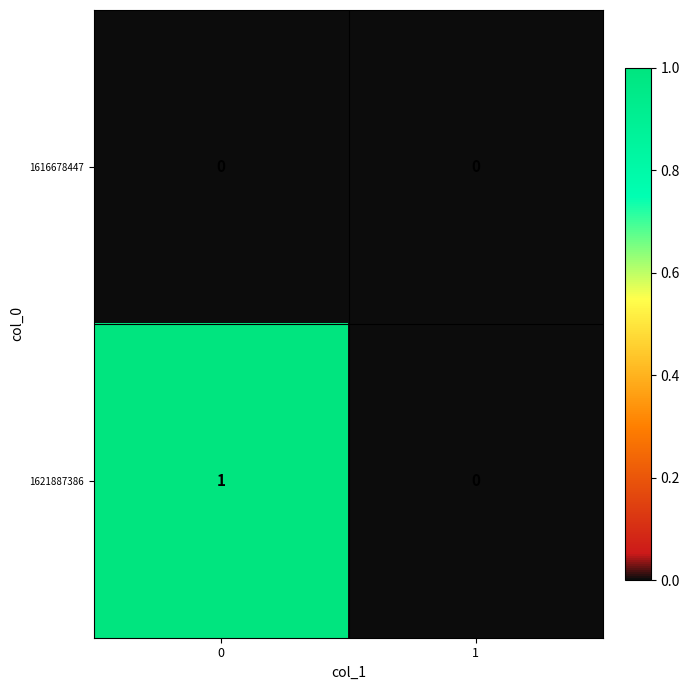

Reading right to left, transcribe all the data shown in this chart.

1616678447: 0	0
1621887386: 0	1